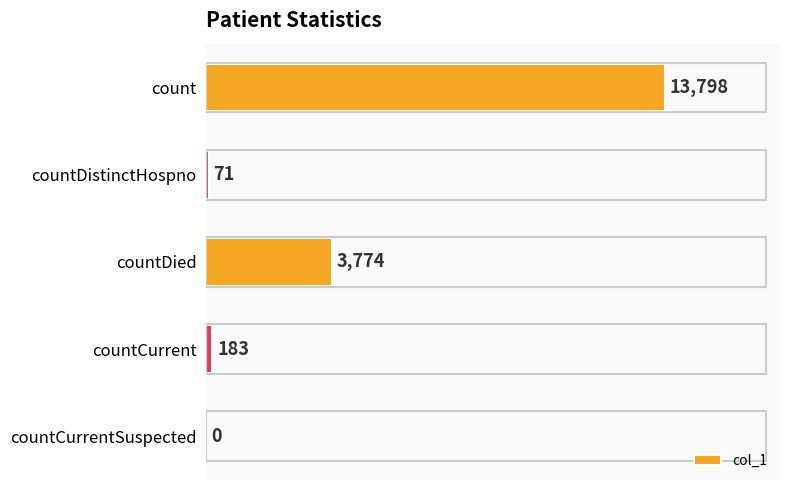

The value at count is 18949. True or false?

False